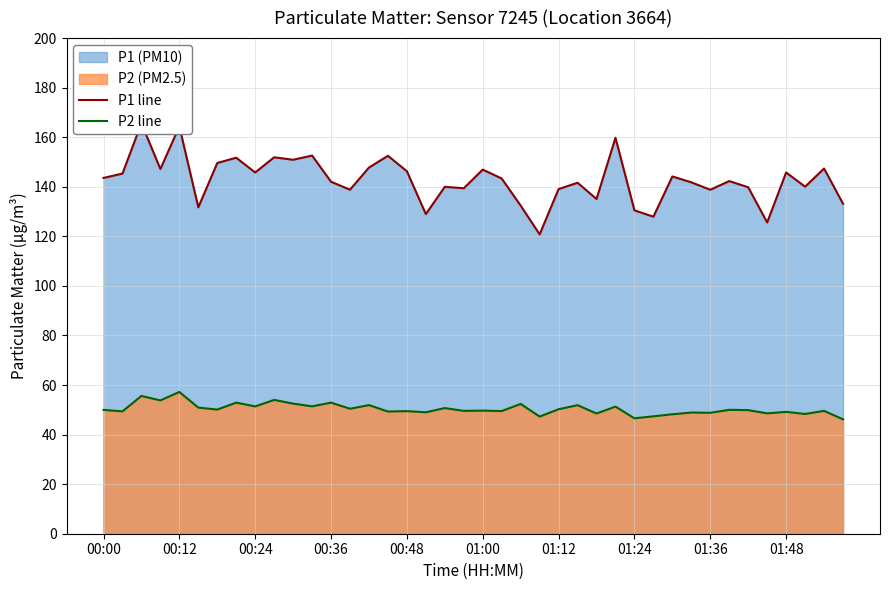

What is the minimum value for P2 line?

46.2